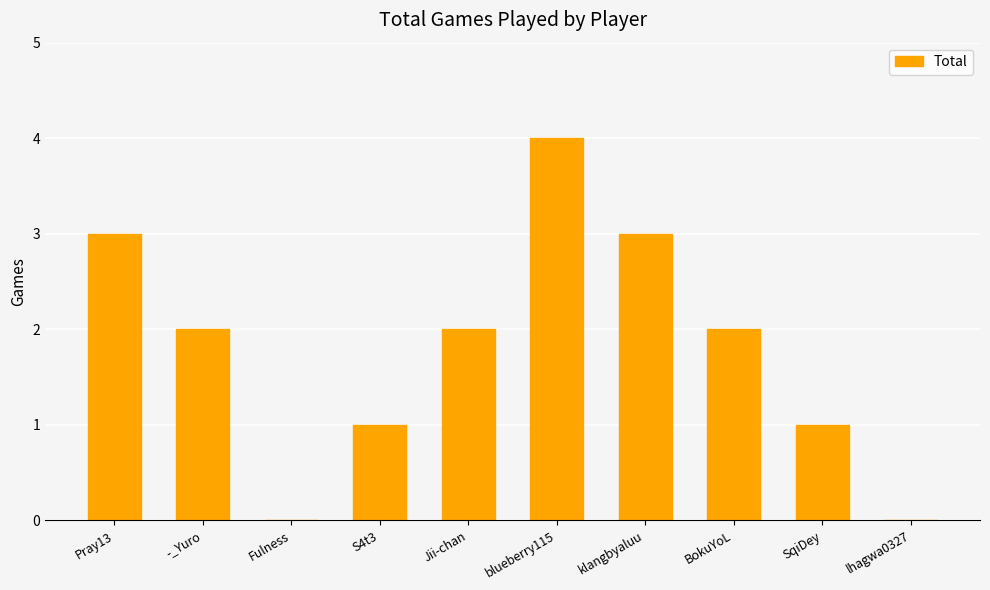

What is the difference between the values at SqiDey and lhagwa0327?

1